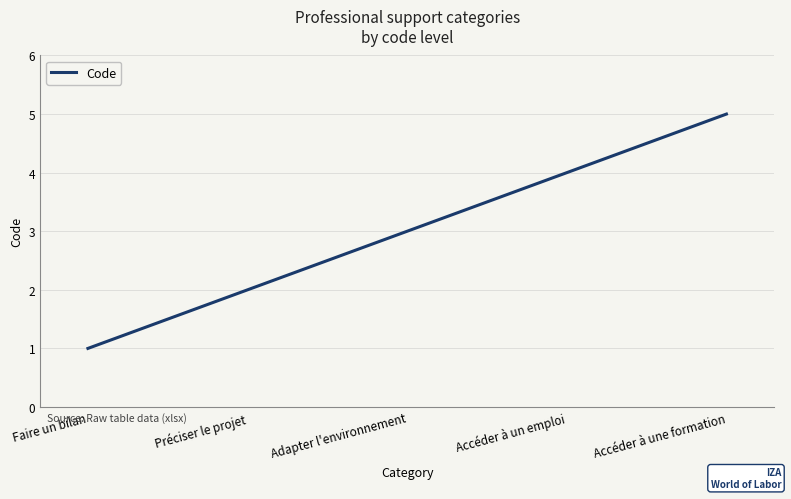

What is the difference between the maximum and second lowest values?

3